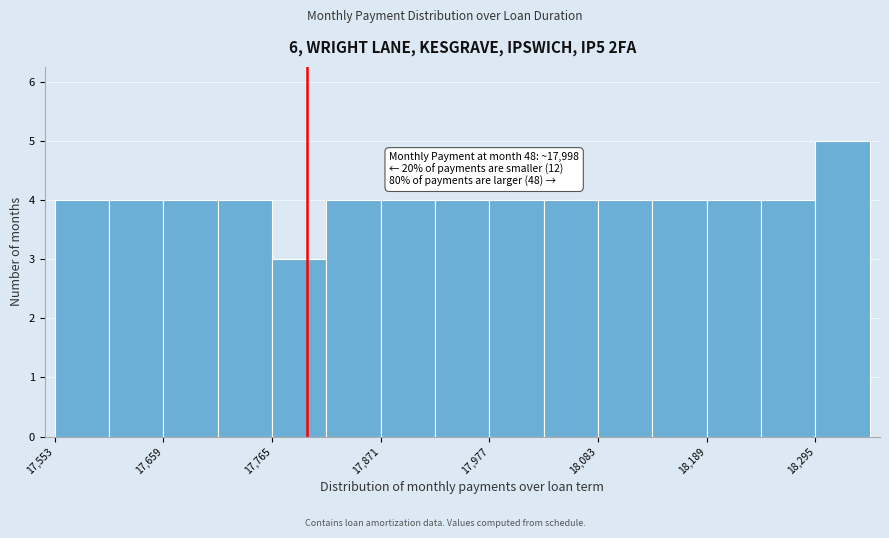

Around what value on the x-axis is the tallest bar? Give the approximate position of its centre, as read against the axis.

18320